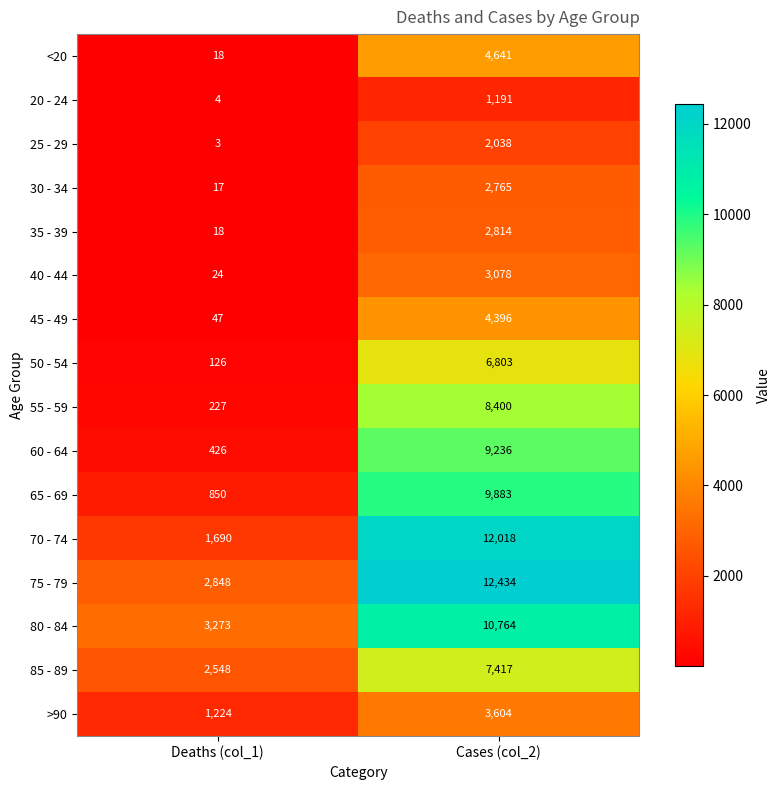

Read the 55 - 59 value at Cases (col_2), to the nearest 100.

8400